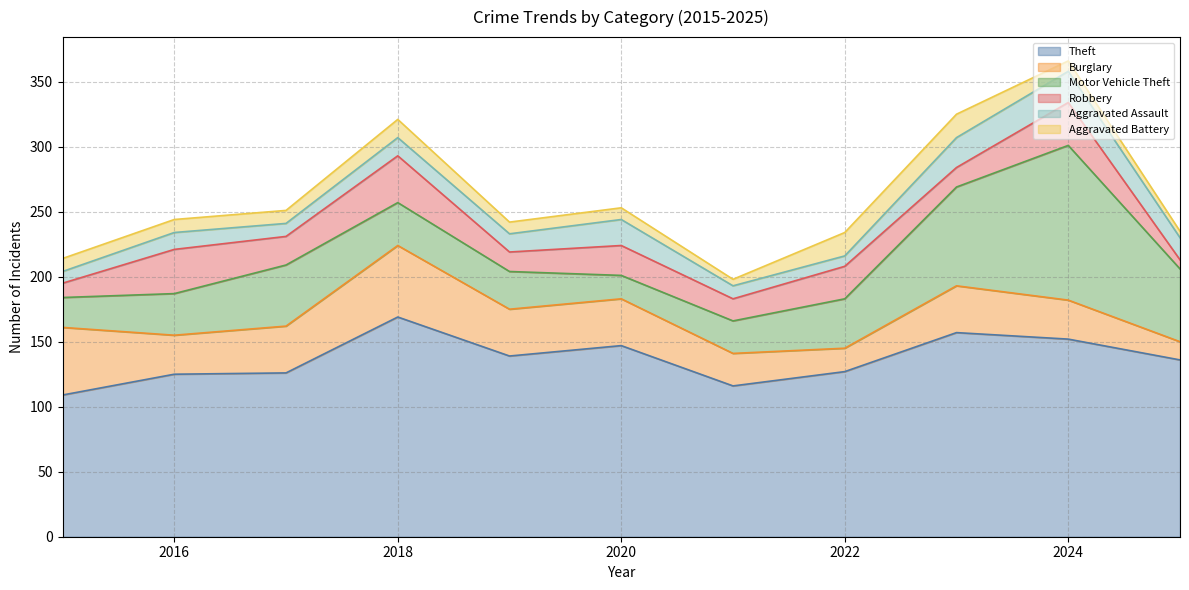

What is the difference between the maximum and minimum values in the Aggravated Assault series?

16